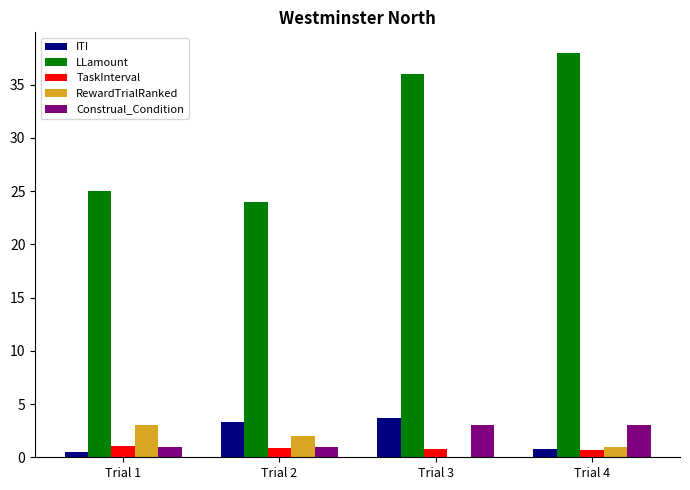

The value of ITI at Trial 3 is 5.8. True or false?

False